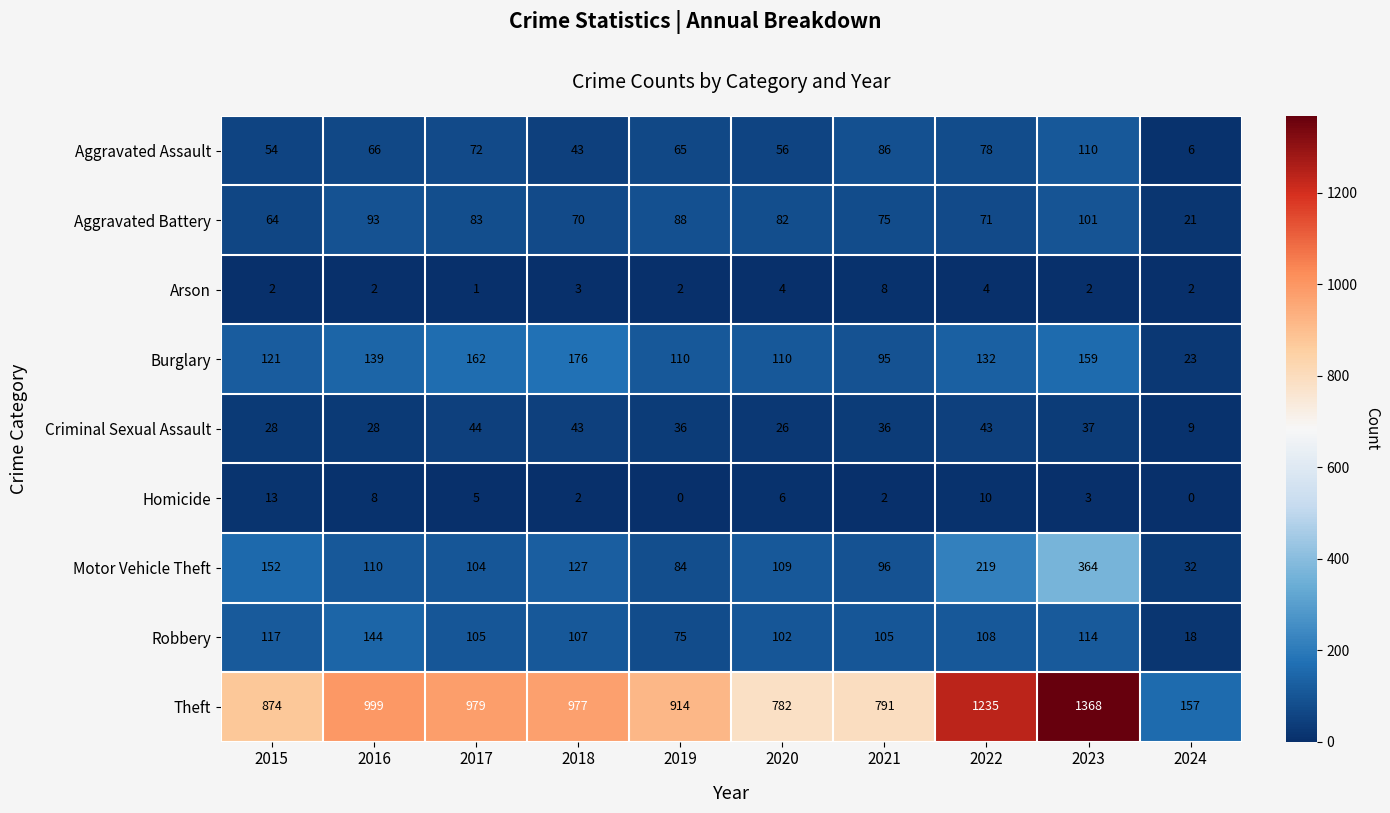

What is the sum of the Theft values at 2017 and 2024?

1136